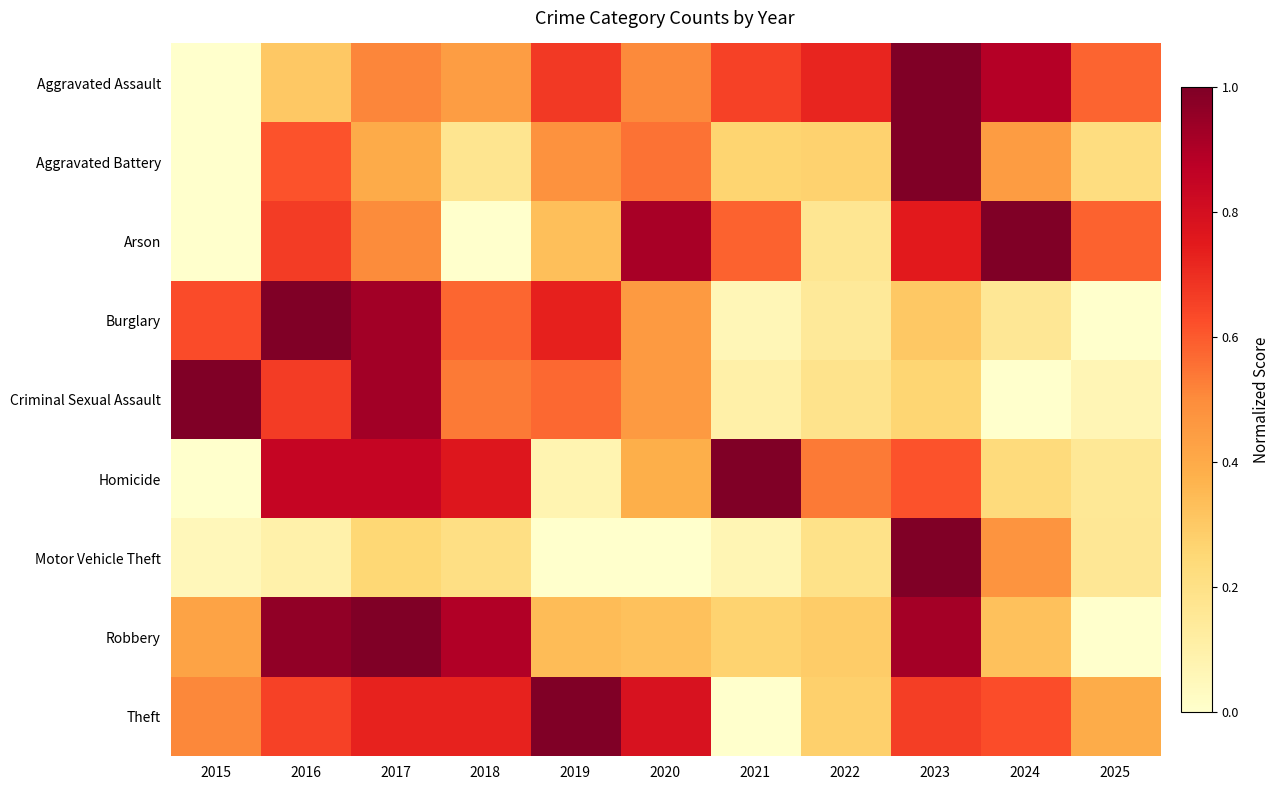

Which category has the highest value across all series?

2023